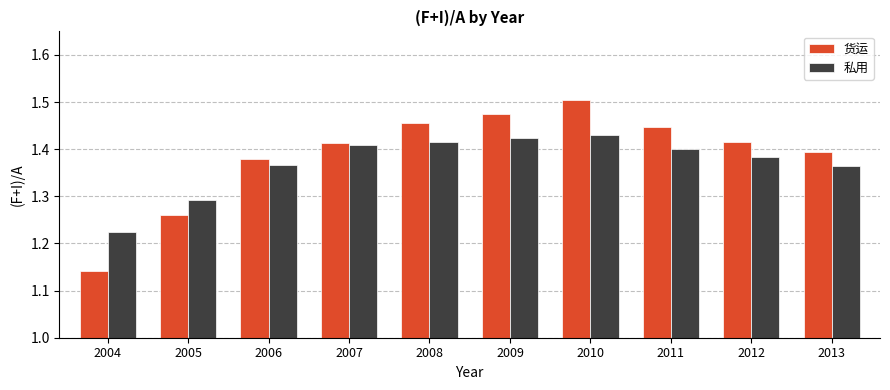

Rank the series at 2008 from lowest to highest value.

私用, 货运